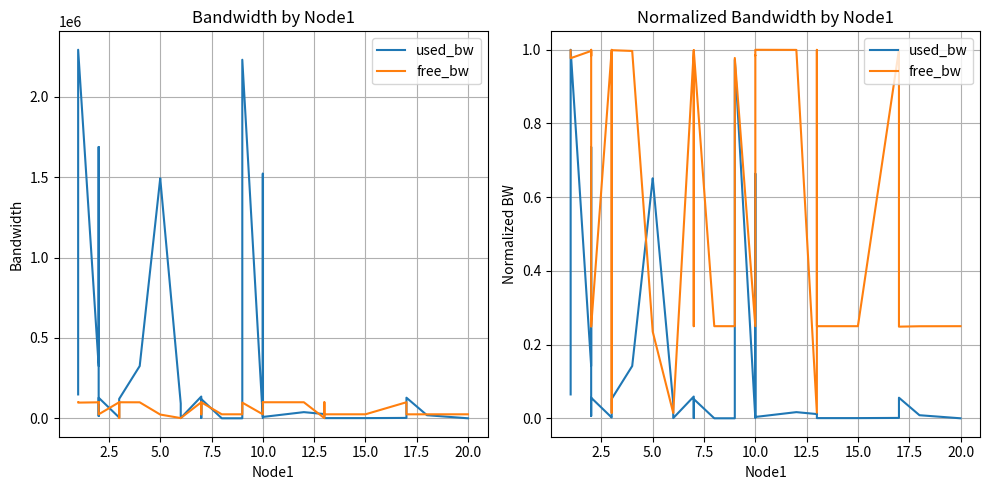

How many interior local valleys does the used_bw series have?

10